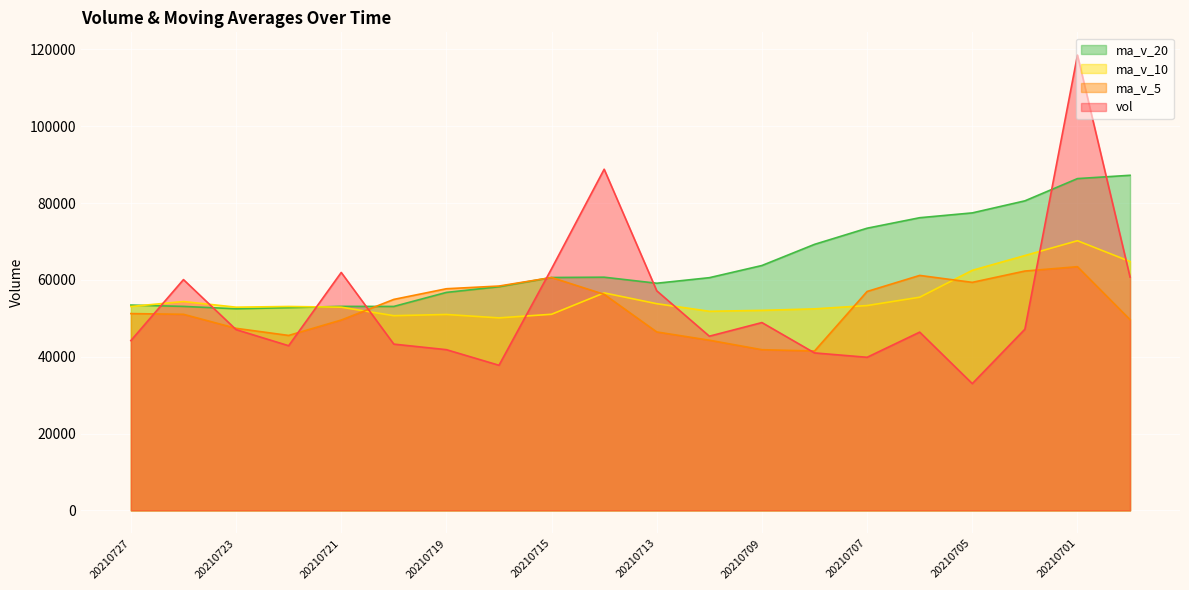

How many values in the ma_v_20 series are below 60631?

10